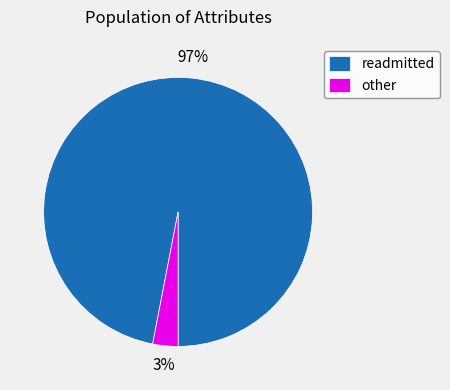

Combined, do readmitted and other account for over 50%?

Yes